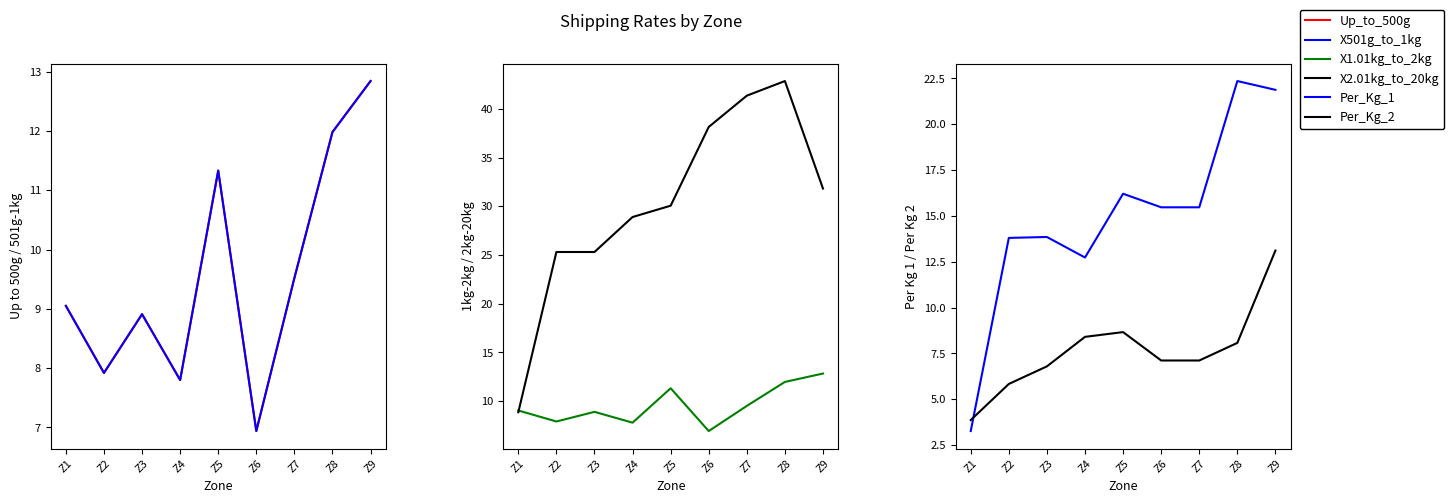

At which label is X2.01kg_to_20kg closest to 25?

Z2